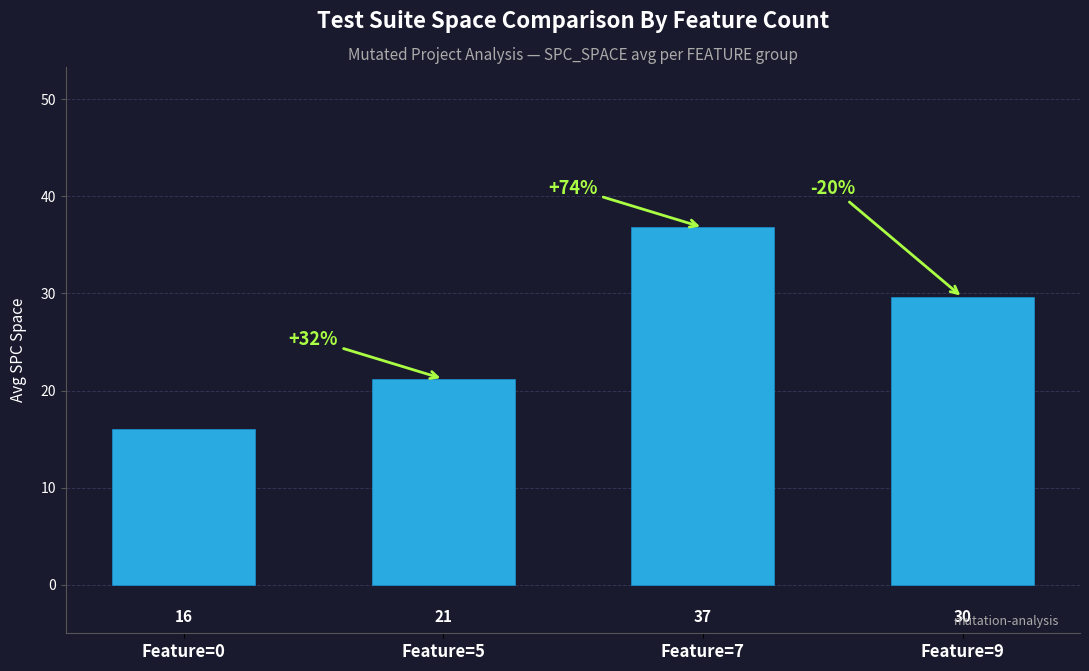

What is the difference between the values at Feature=5 and Feature=9?

8.4